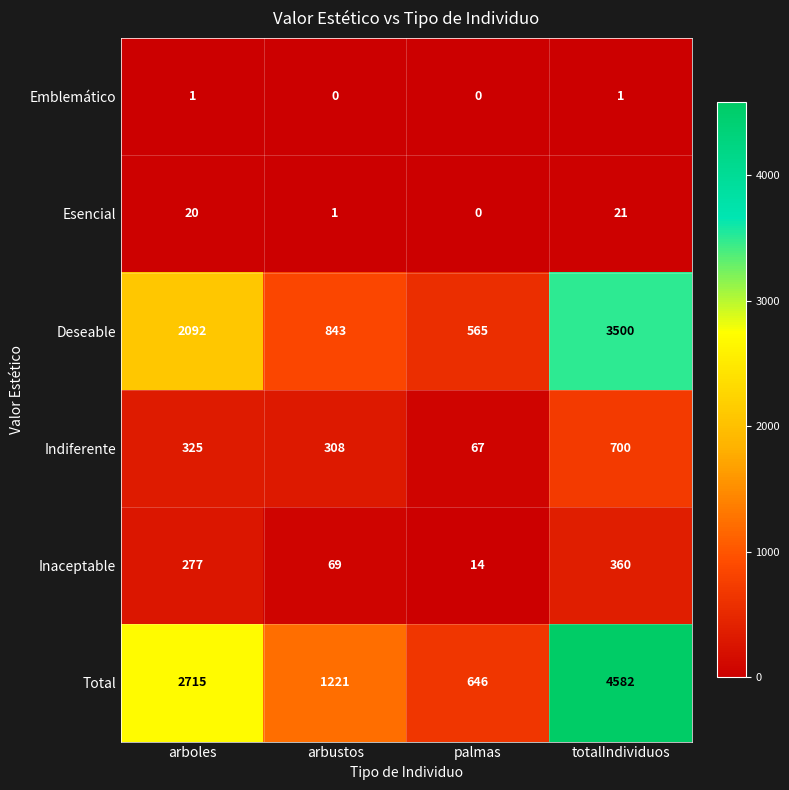

What is the greatest value displayed?

4582